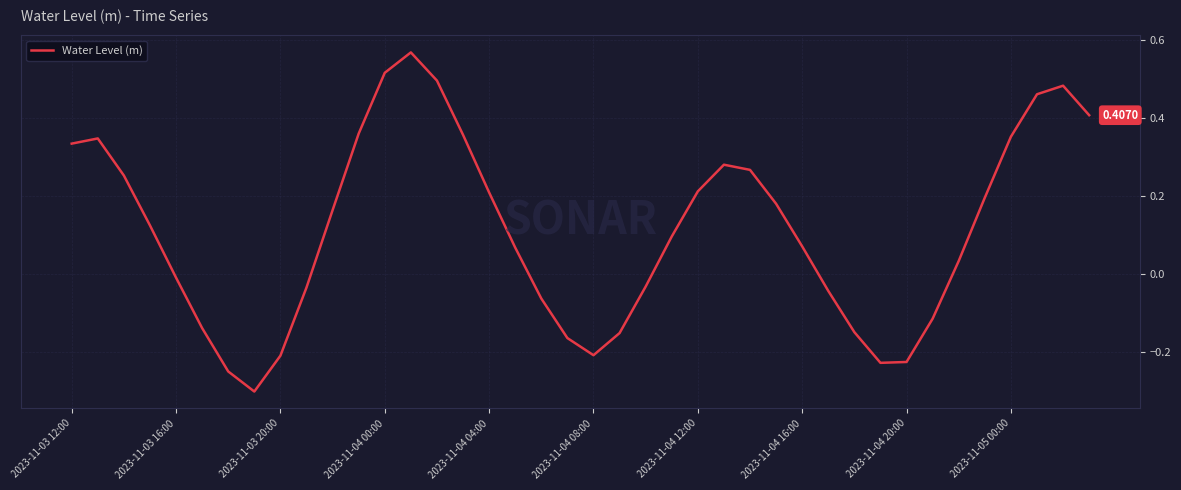

What is the difference between the maximum and minimum values?

0.9